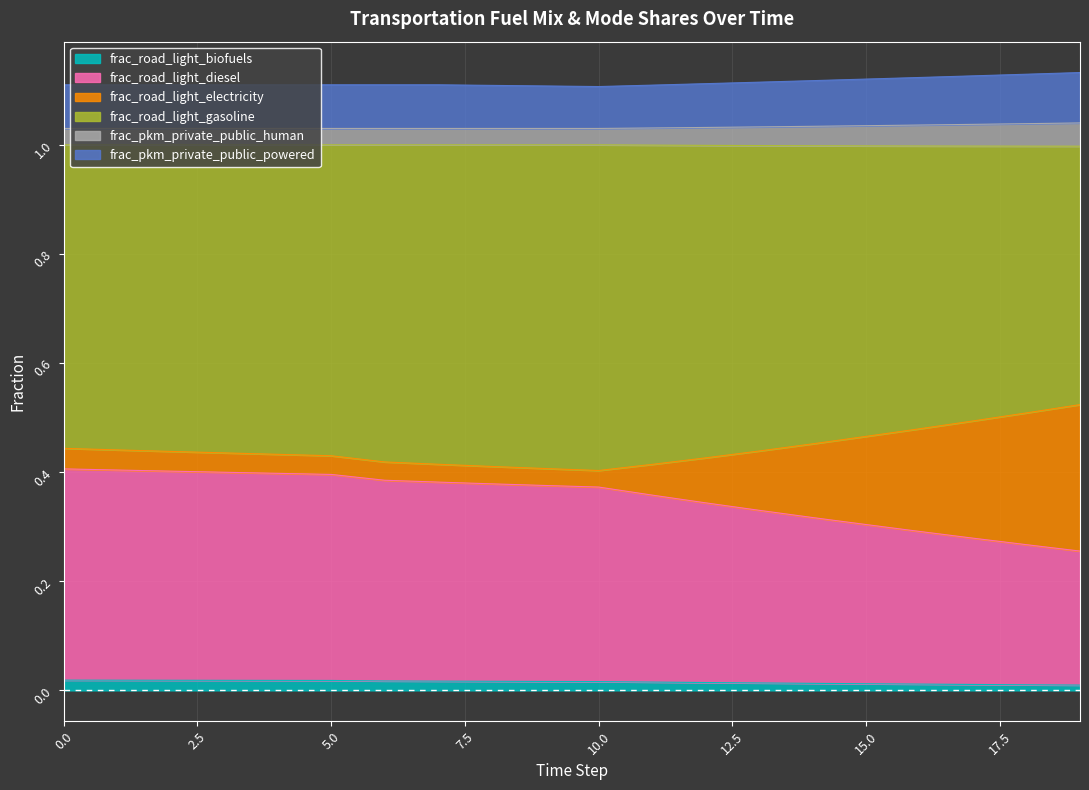

Is it true that frac_road_light_diesel equals 0.5 at 7?

False